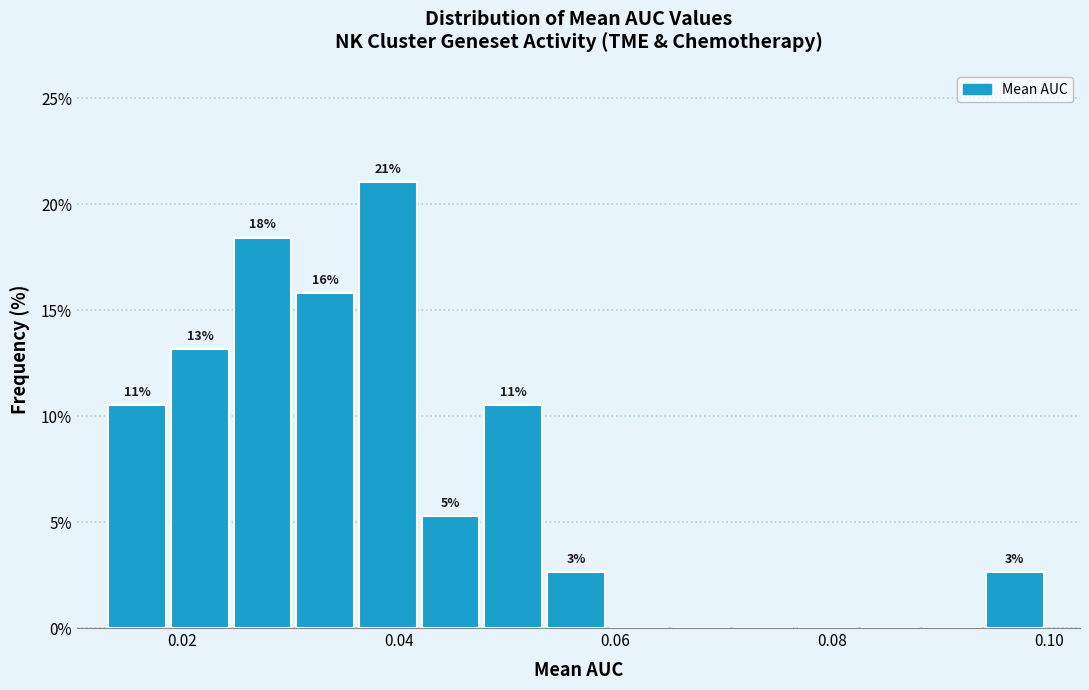

Around what value on the x-axis is the tallest bar? Give the approximate position of its centre, as read against the axis.

0.040